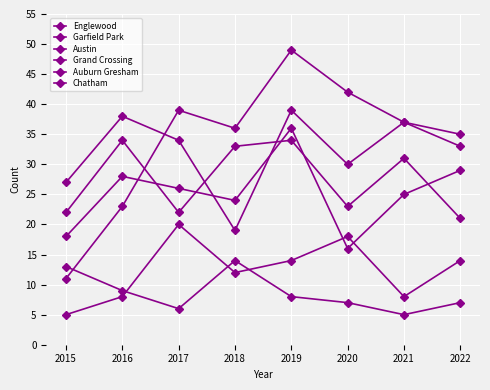

What is the greatest value displayed?

49